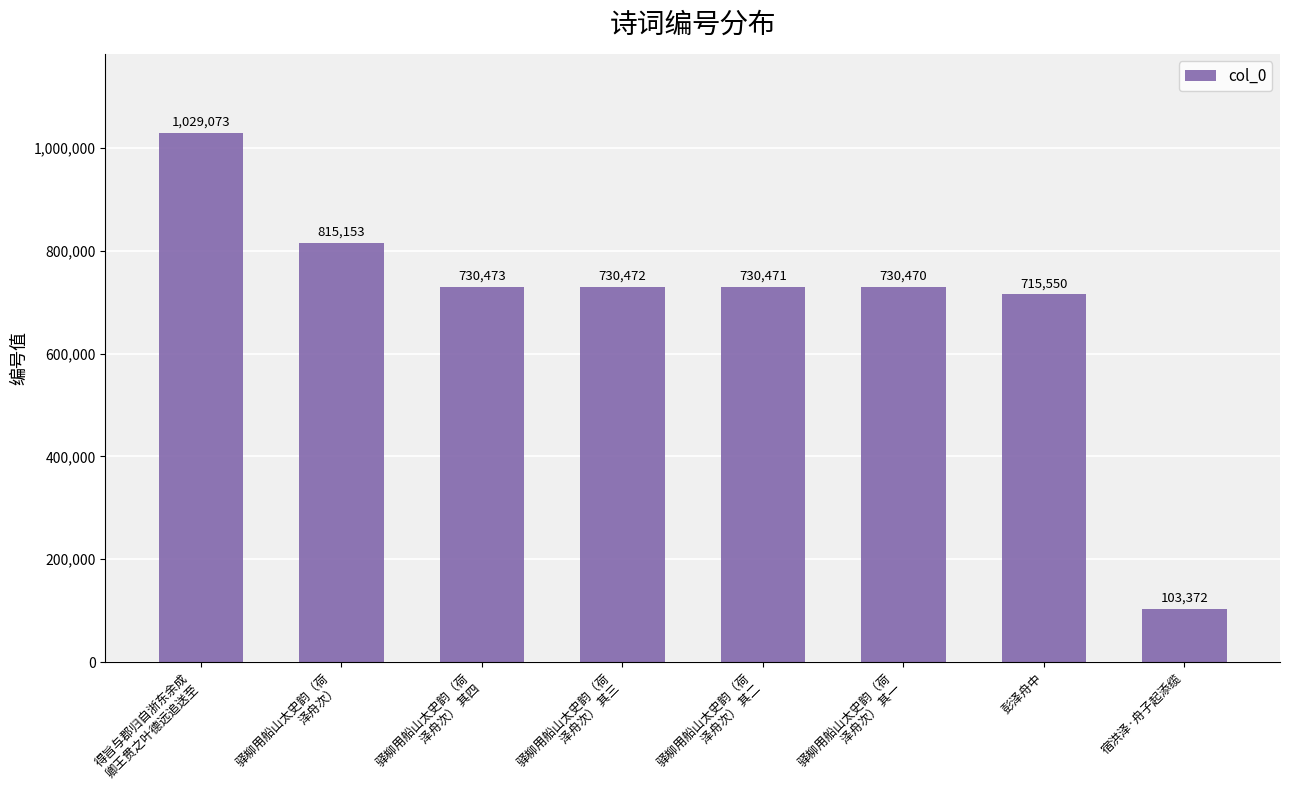

What is the change in value from 驿柳用船山太史韵（荷
泽舟次） 其一 to 彭泽舟中?

-14920